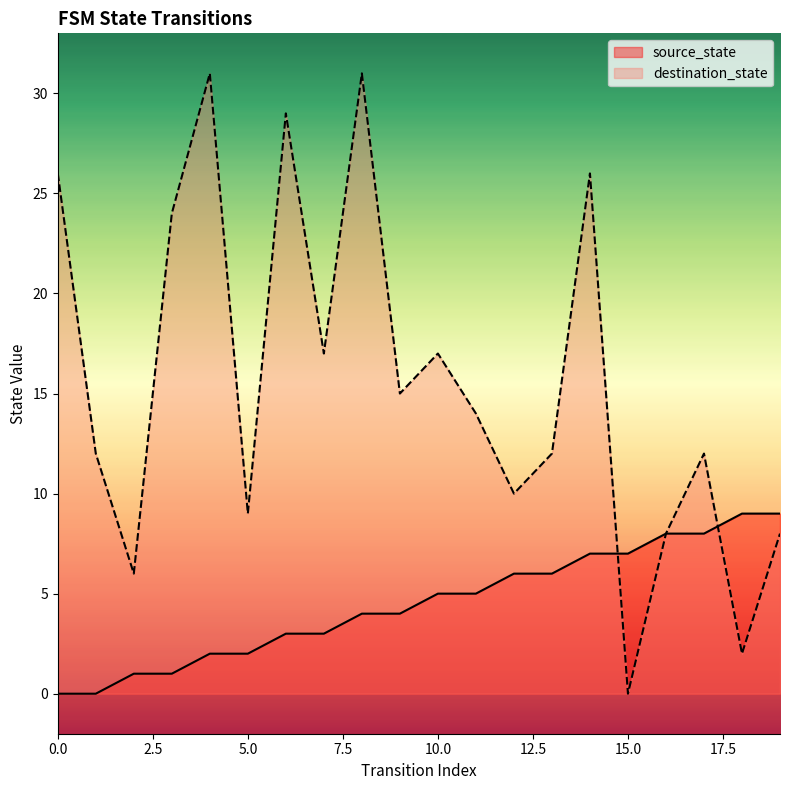

What is the total value across all series at 6?

32